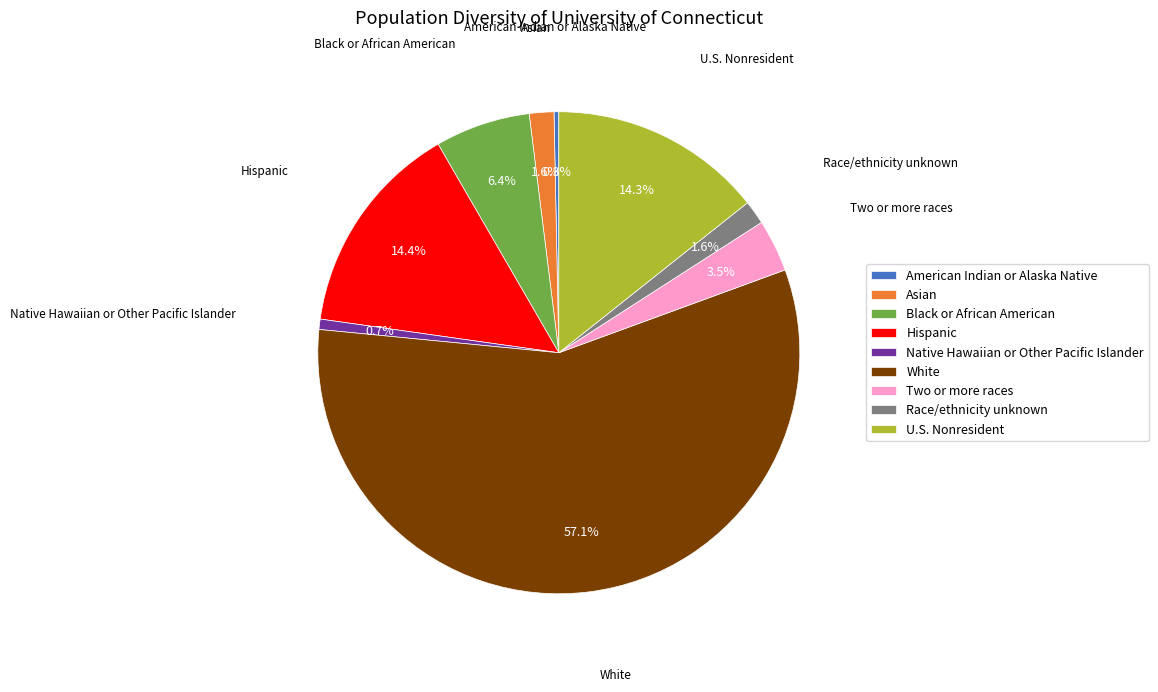

What is the largest slice in the pie chart?

White